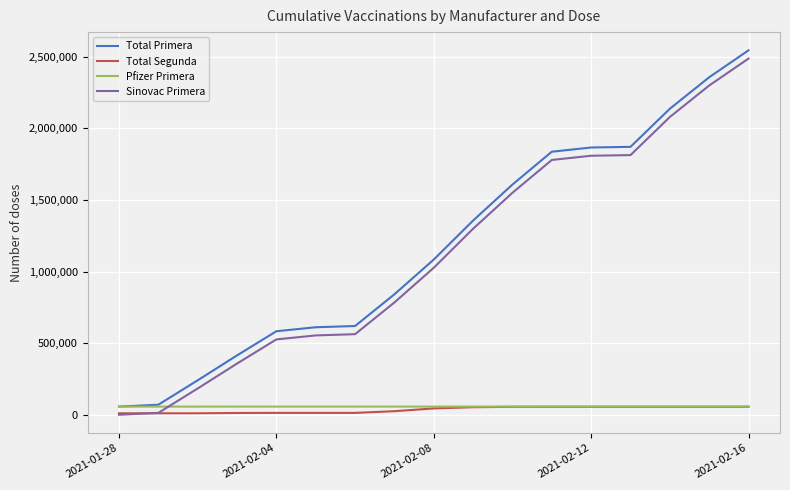

What is the highest value of the Pfizer Primera series?

57590